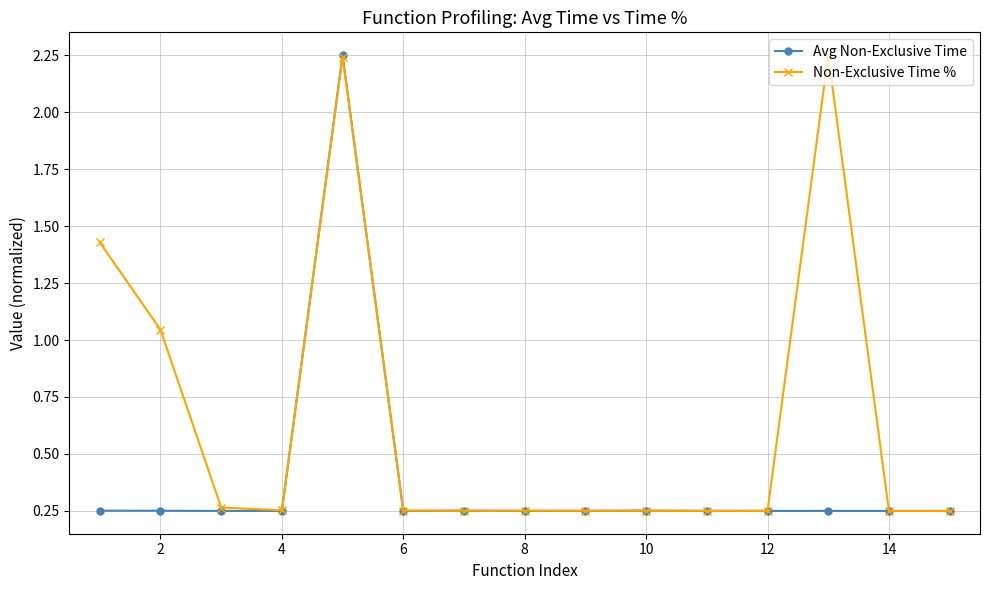

List the series in order of their overall mean, lowest first.

Avg Non-Exclusive Time, Non-Exclusive Time %